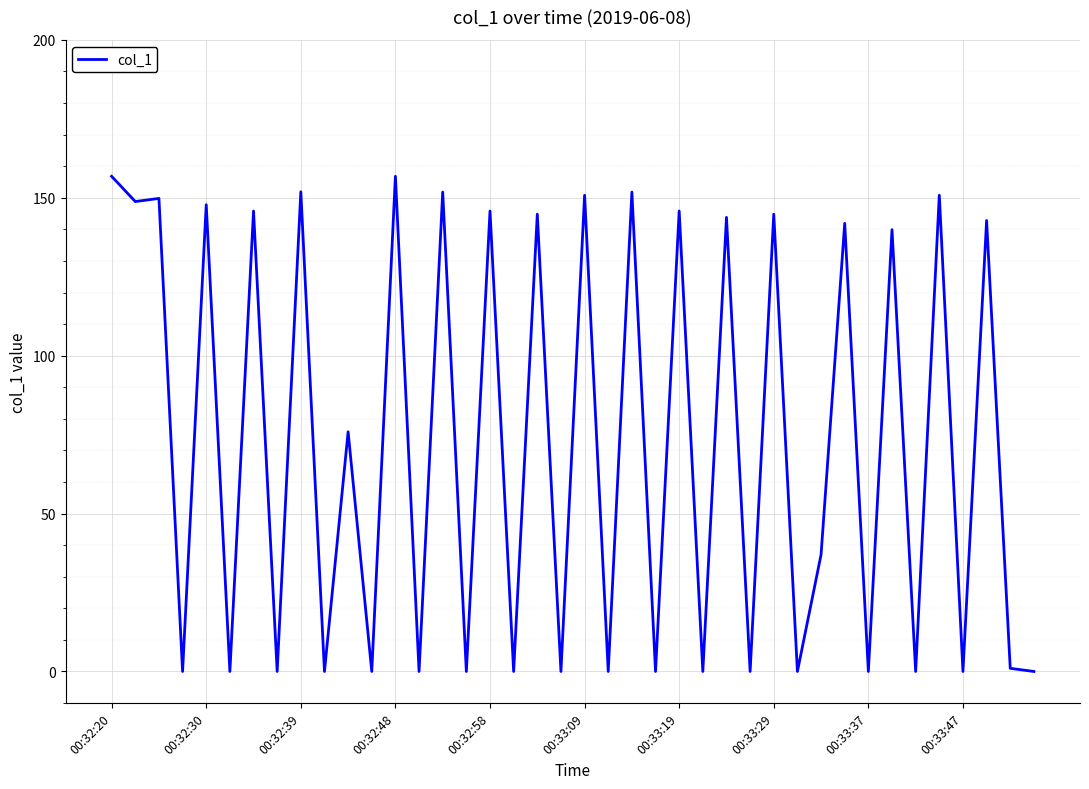

What is the maximum value shown in the chart?

156.8